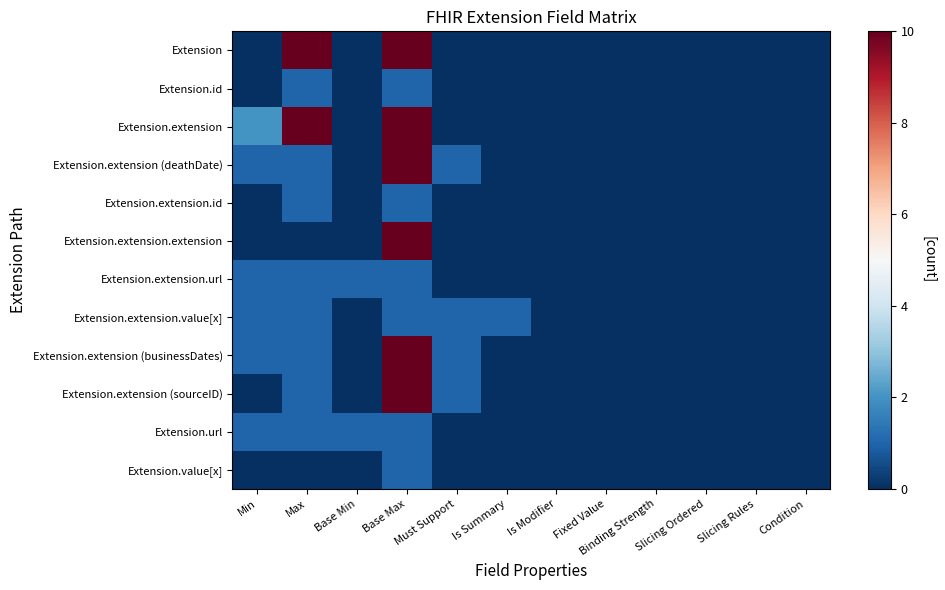

How many series are shown in this chart?

12